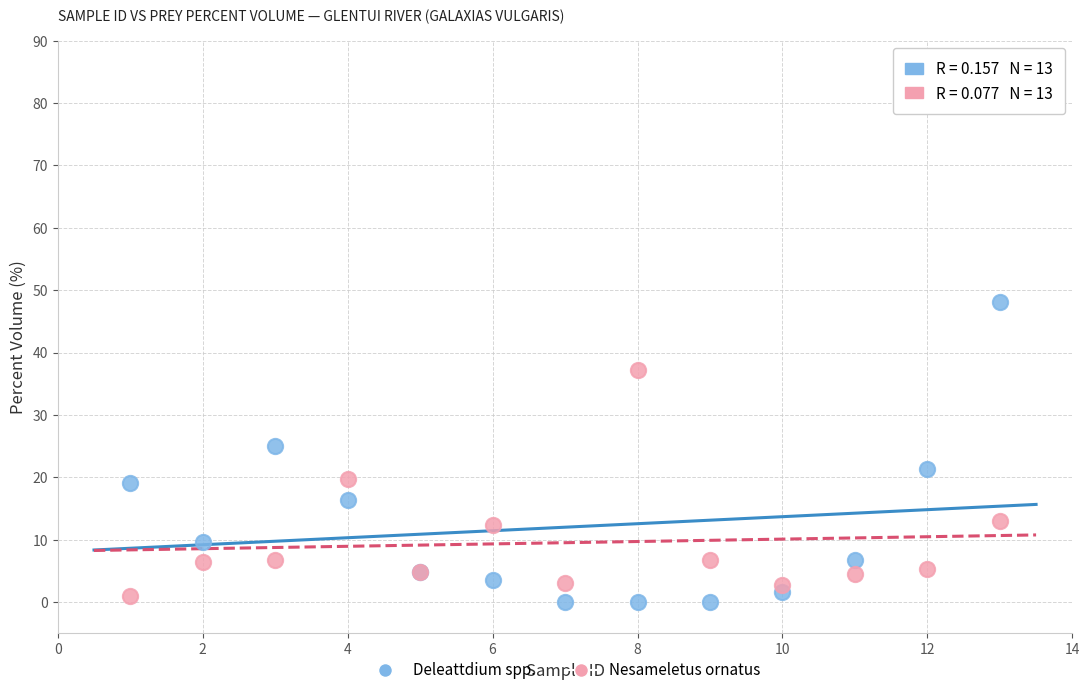

What is the X range (max minus min) for the scatter plot?

12.0